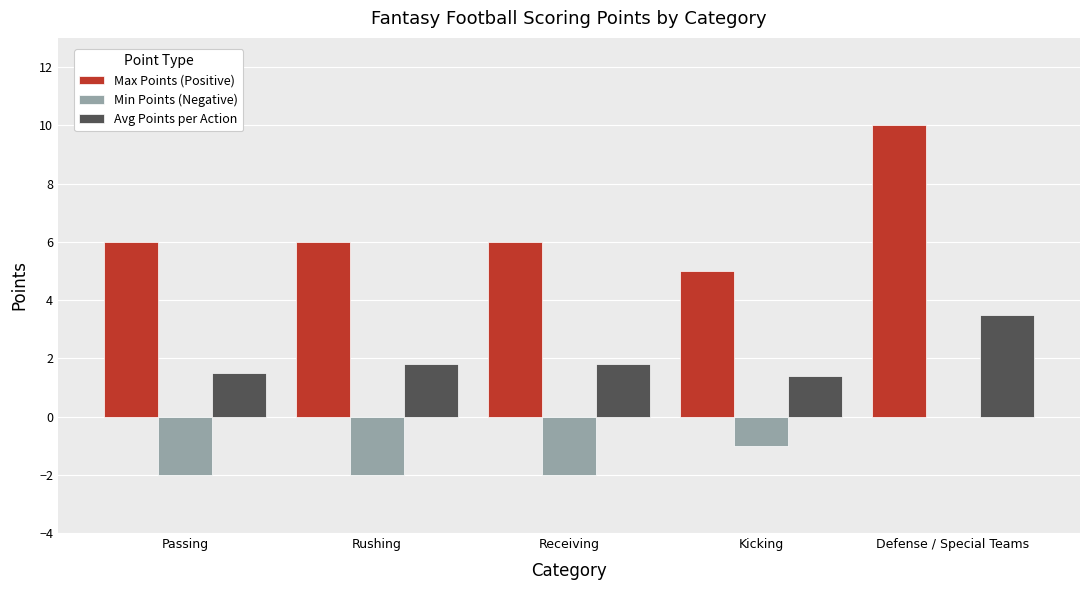

Is it true that Avg Points per Action equals 0.7 at Passing?

False